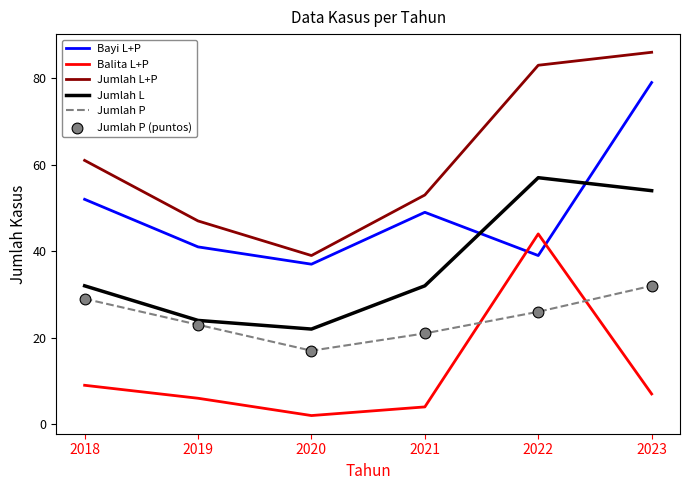

At which category is the sum across all series the highest?

2023